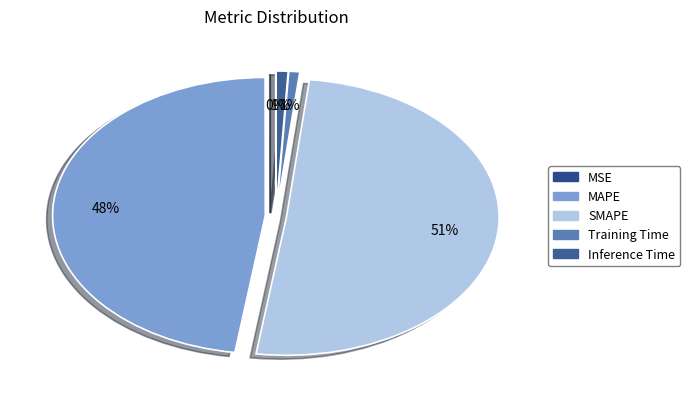

To the nearest percent, what is the combined percentage of Inference Time and MSE?

1%